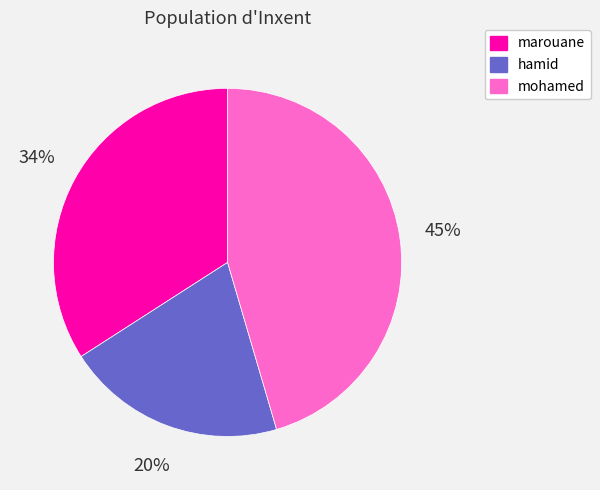

To the nearest percent, what portion does marouane represent?

34%